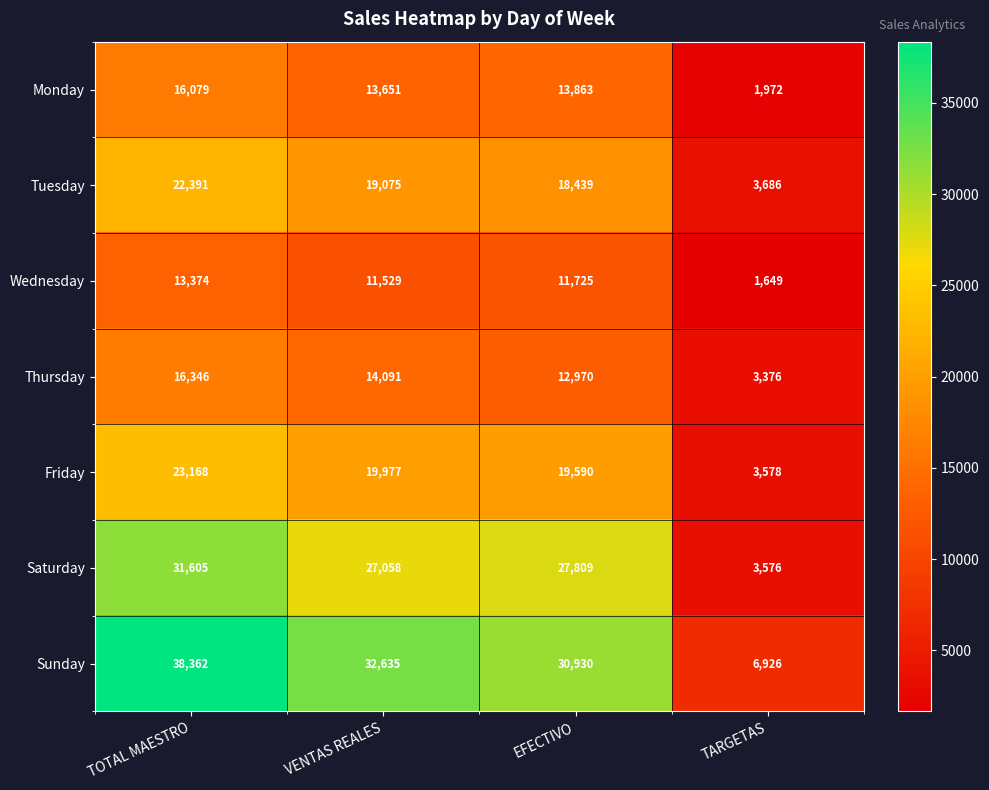

Reading left to right, transcribe all the data shown in this chart.

Monday: 16079	13651	13863	1972
Tuesday: 22391	19075	18439	3686
Wednesday: 13374	11529	11725	1649
Thursday: 16346	14091	12970	3376
Friday: 23168	19977	19590	3578
Saturday: 31605	27058	27809	3576
Sunday: 38362	32635	30930	6926